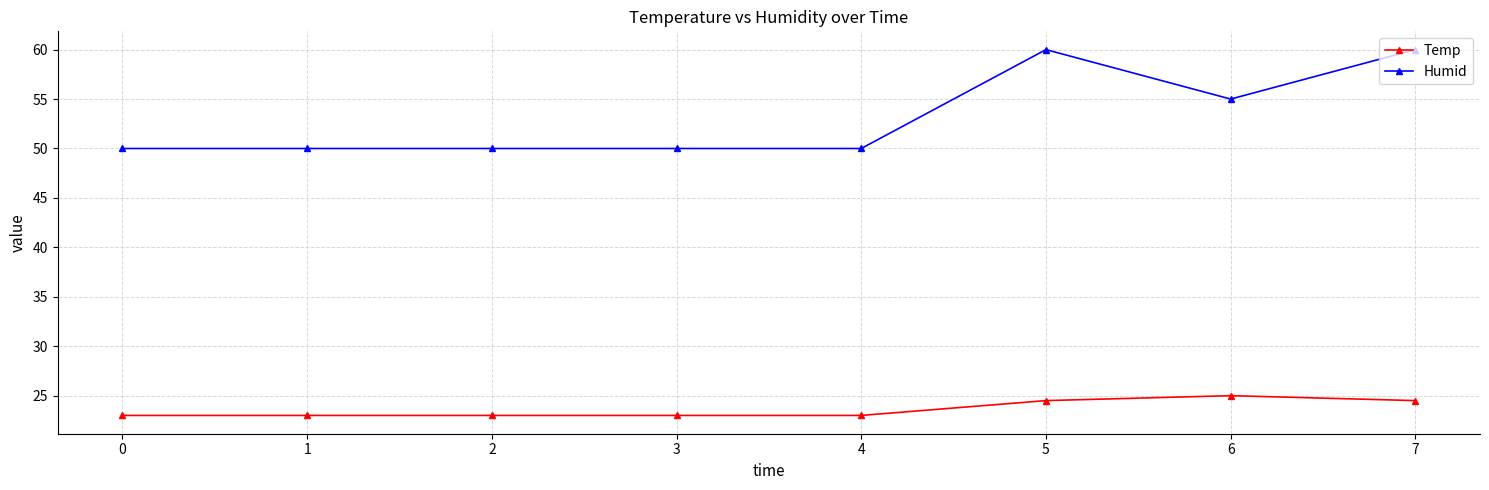

The value of Humid at 1 is 18.4. True or false?

False